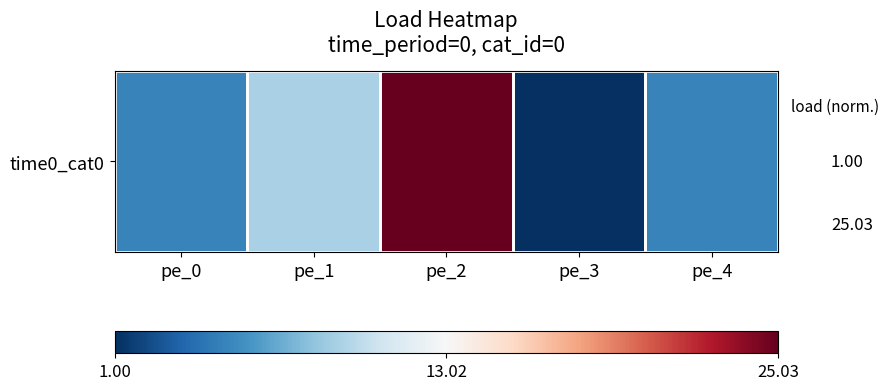

Rank the categories by value from highest to lowest.

pe_2, pe_1, pe_0, pe_4, pe_3